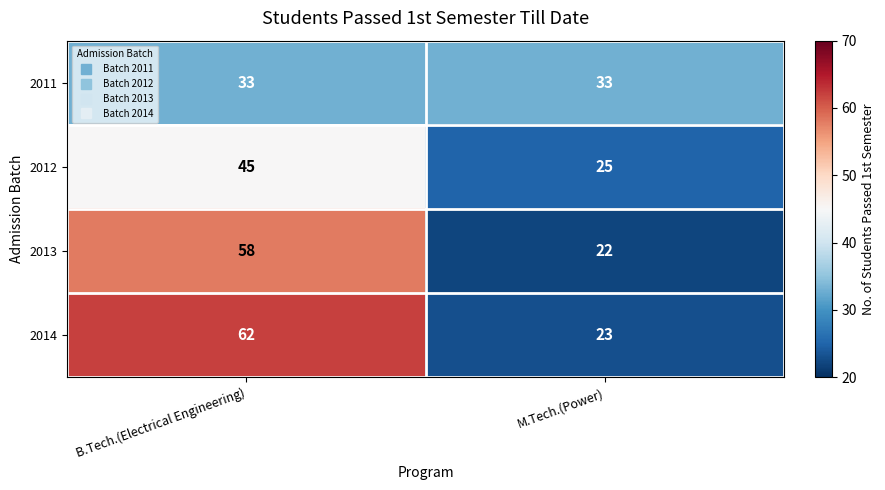

Reading left to right, transcribe all the data shown in this chart.

2011: 33	33
2012: 45	25
2013: 58	22
2014: 62	23